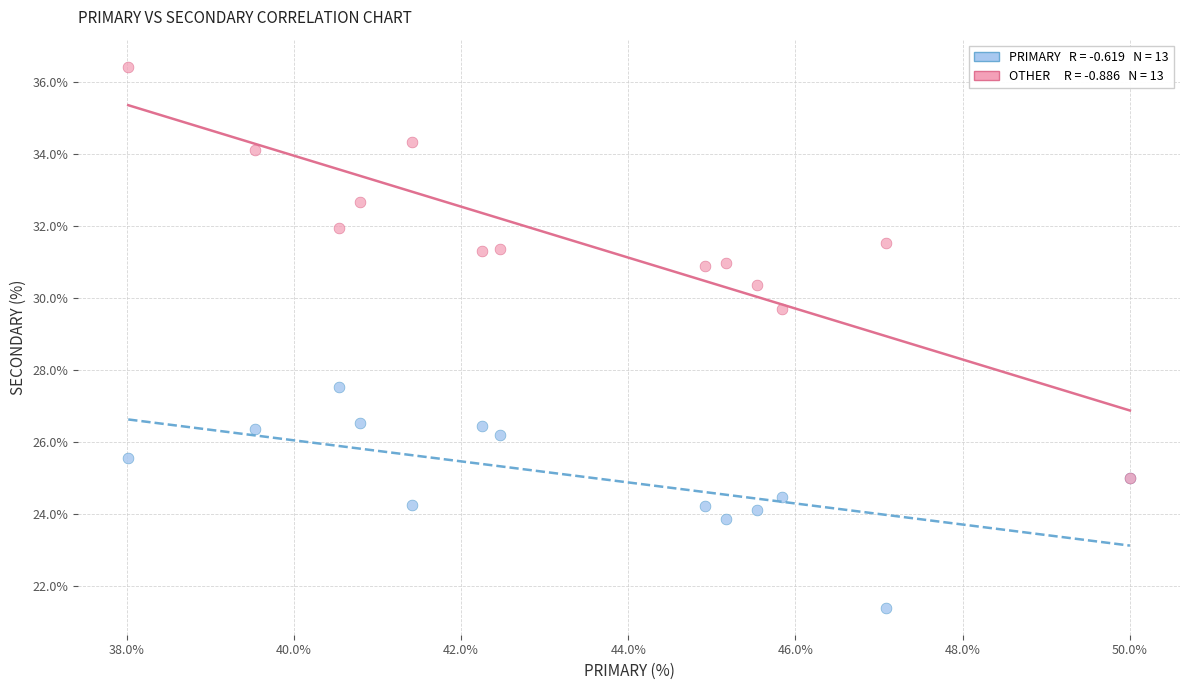

Across all series, what Y value is closest to 28?

27.5